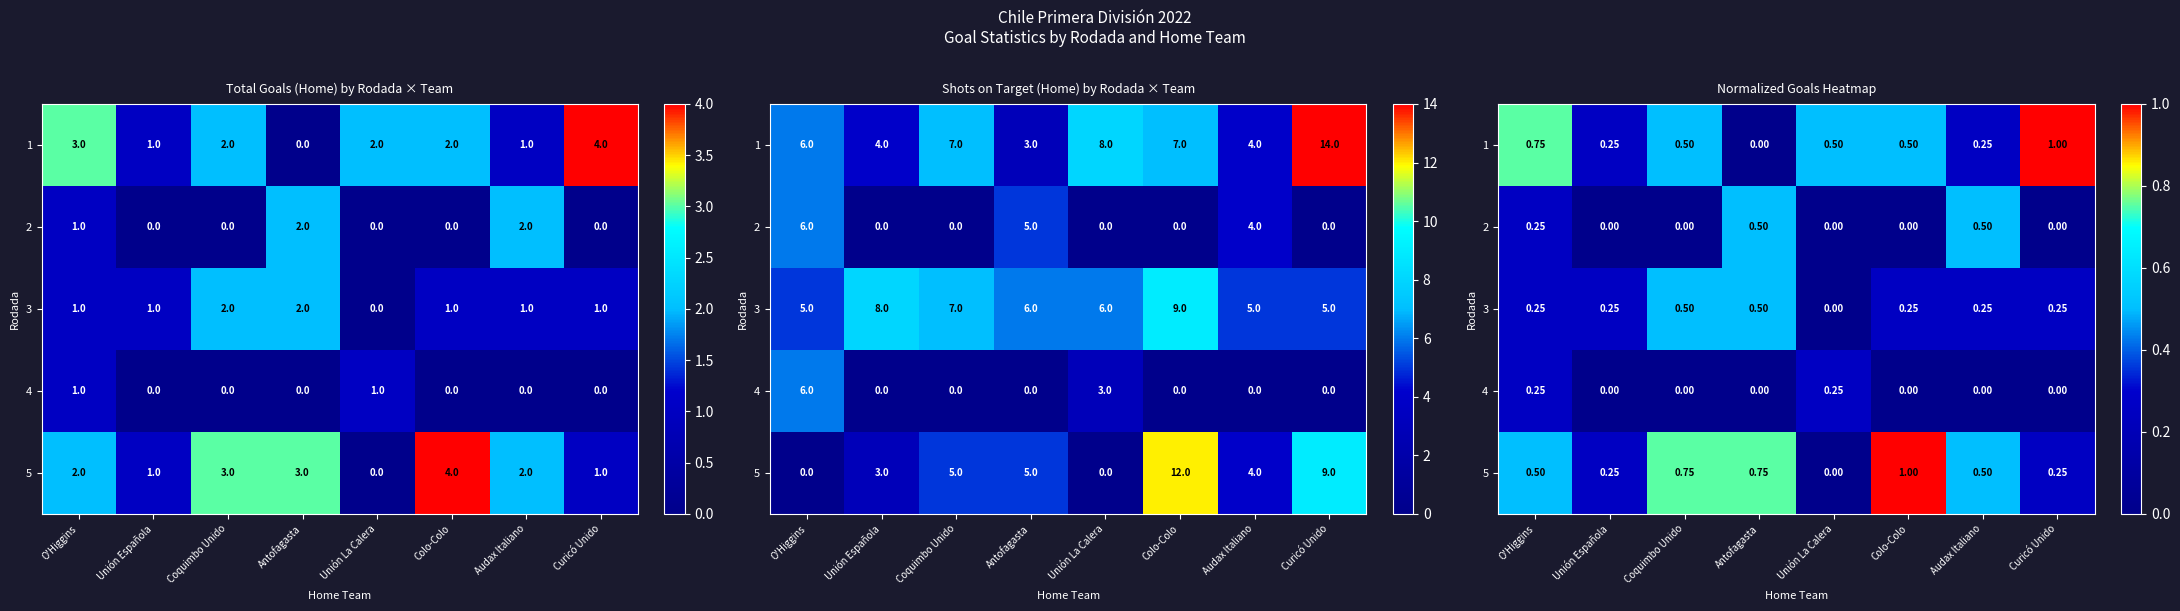

What is the difference between the 5 values at Colo-Colo and Antofagasta?

0.2